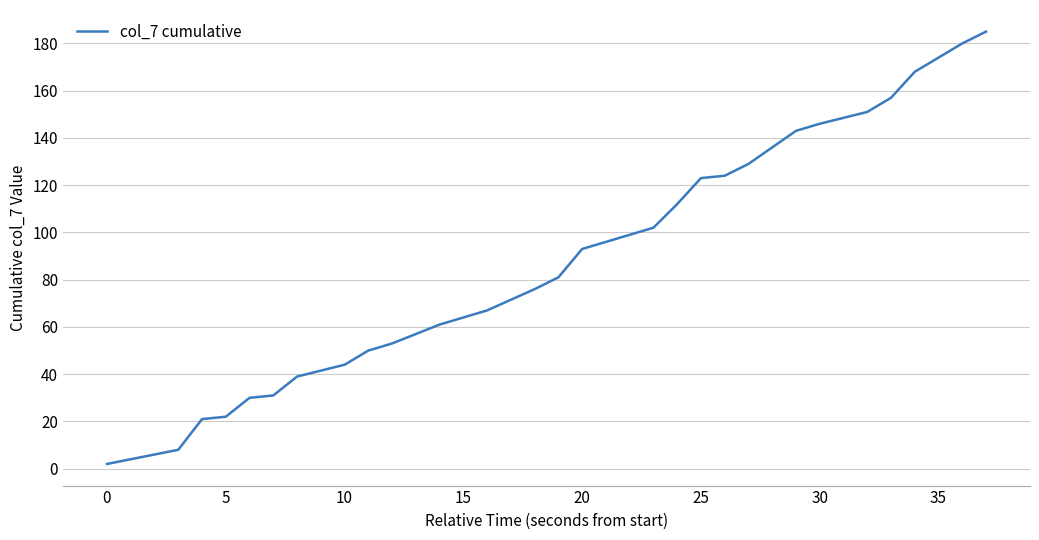

Reading left to right, extract all data points from this chart.

2	8	21	22	30	31	39	44	50	53	61	67	76	81	93	102	112	123	124	129	136	143	146	151	157	168	180	185